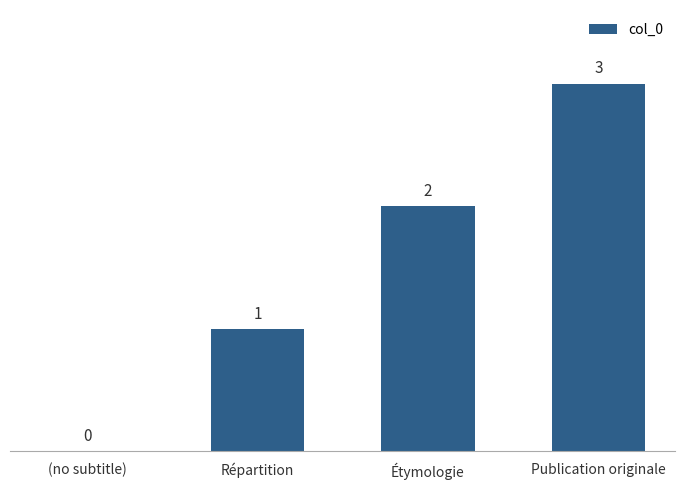

What is the ratio of the value at Répartition to the value at Étymologie?

0.5